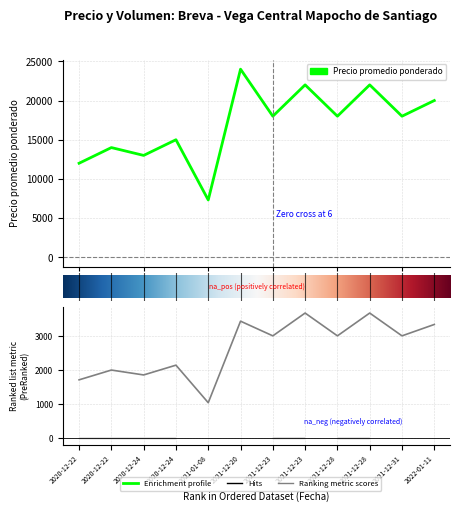

The Precio  $/Kg series shows 5258 at 2022-01-11. True or false?

False